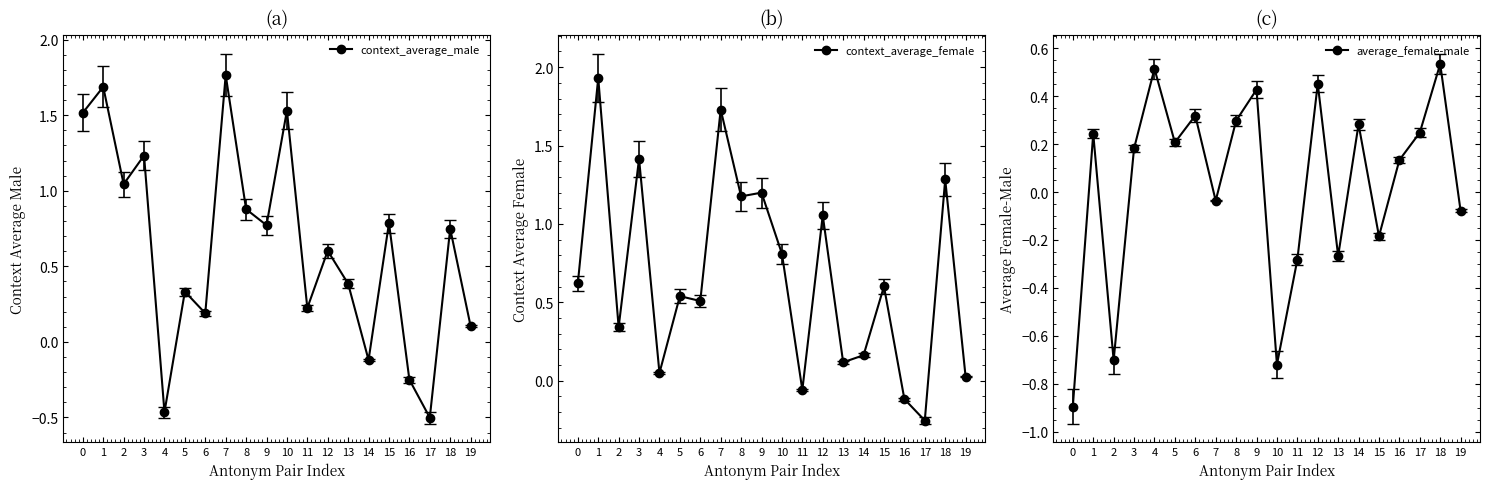

How many interior local peaks does the context_average_male series have?

8